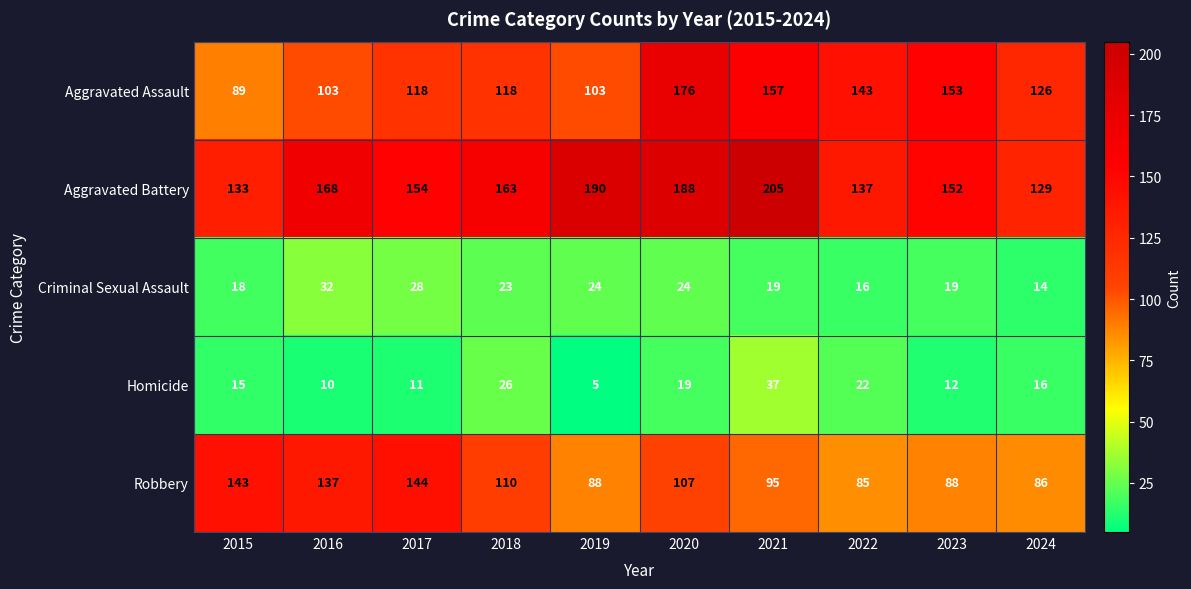

Rank the series by their maximum value, from lowest to highest.

Criminal Sexual Assault, Homicide, Robbery, Aggravated Assault, Aggravated Battery